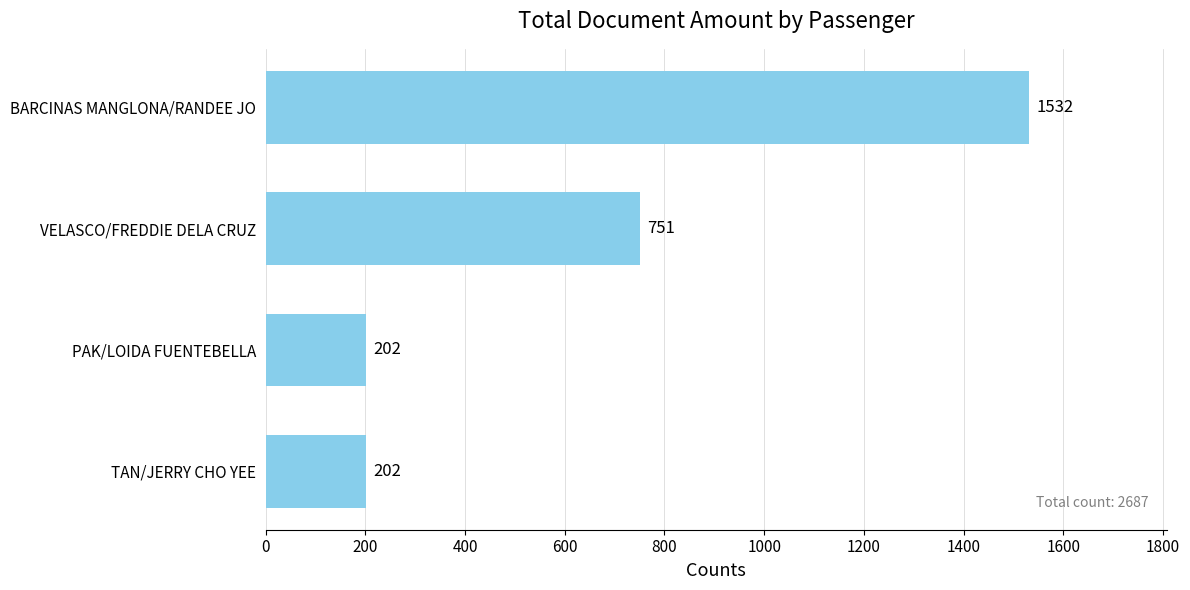

What is the sum of all values?

2687